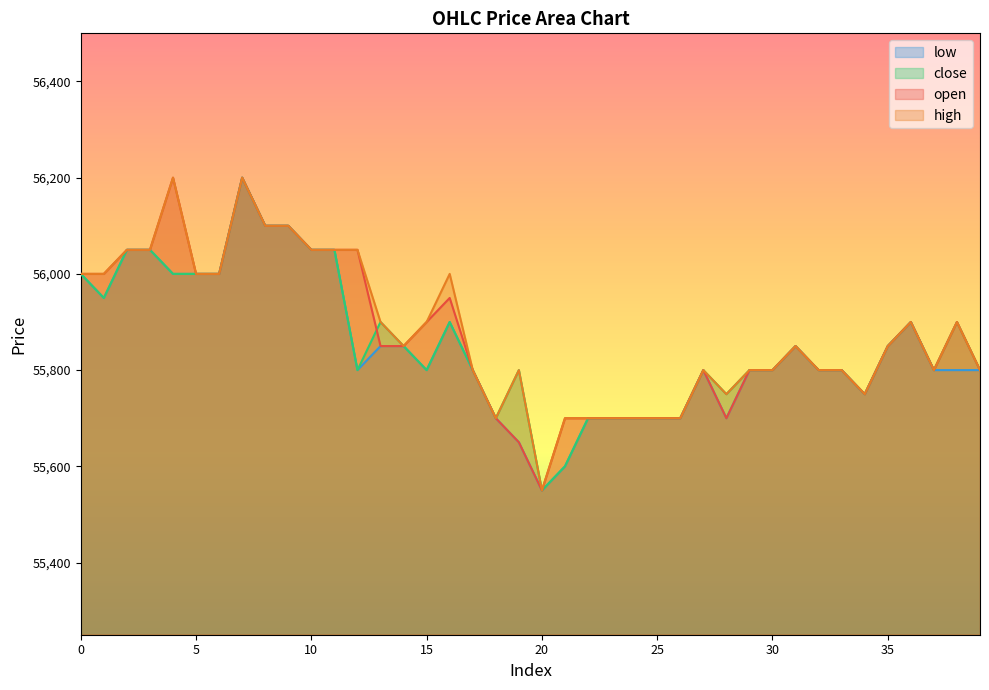

At which label does open reach its peak?

4